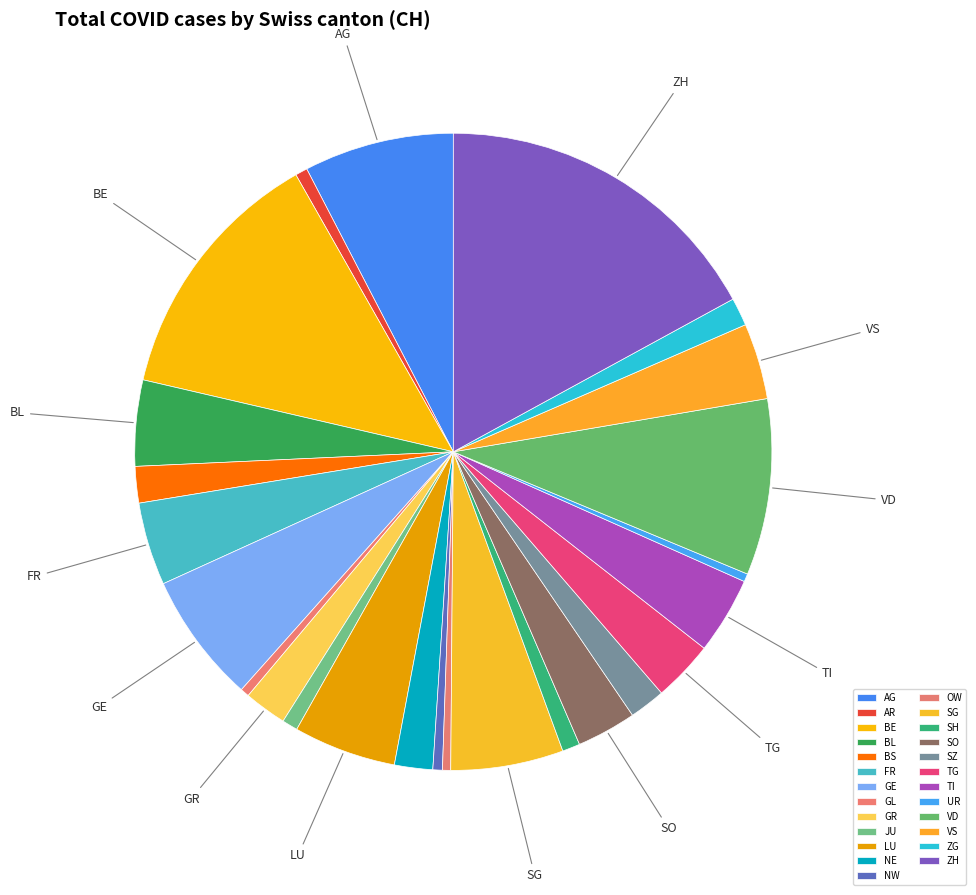

Which category has the smallest portion of the pie?

UR